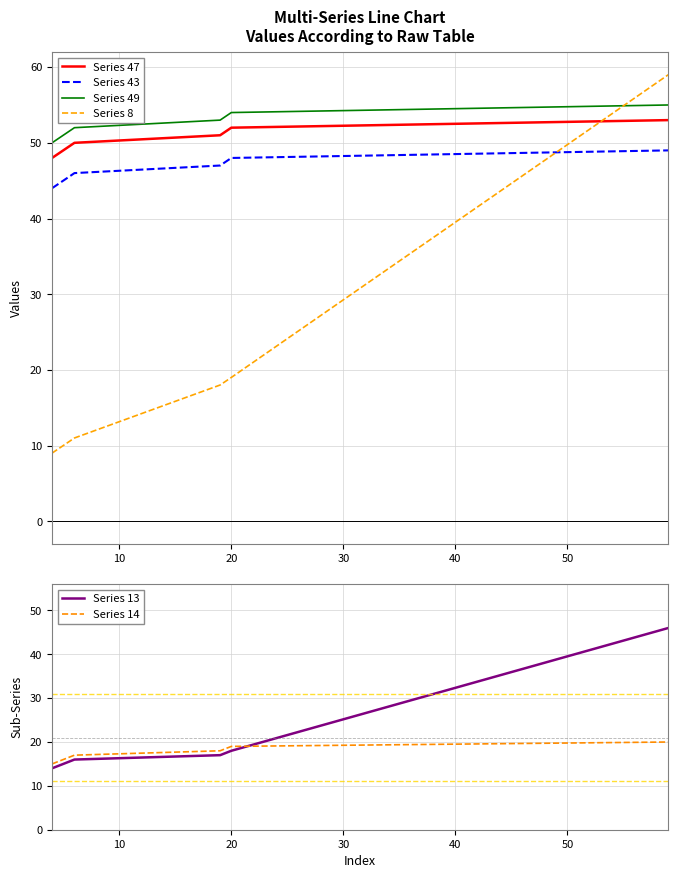

How many data points does each series have?

6